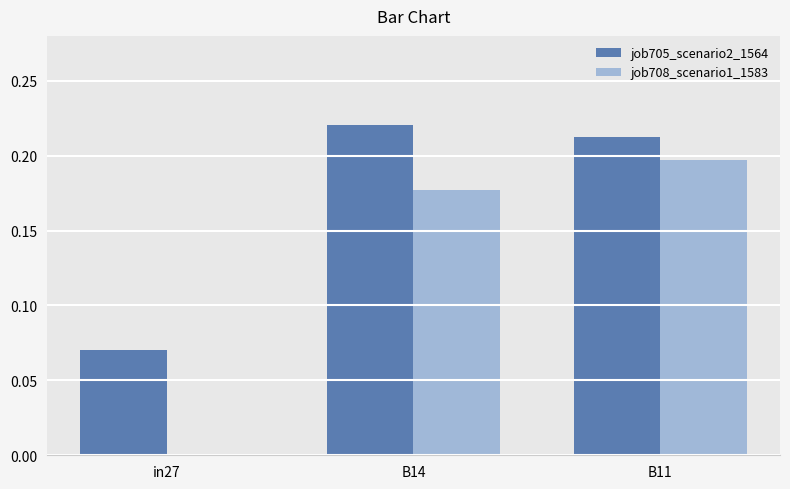

The value of job705_scenario2_1564 at B11 is 0.2. True or false?

True